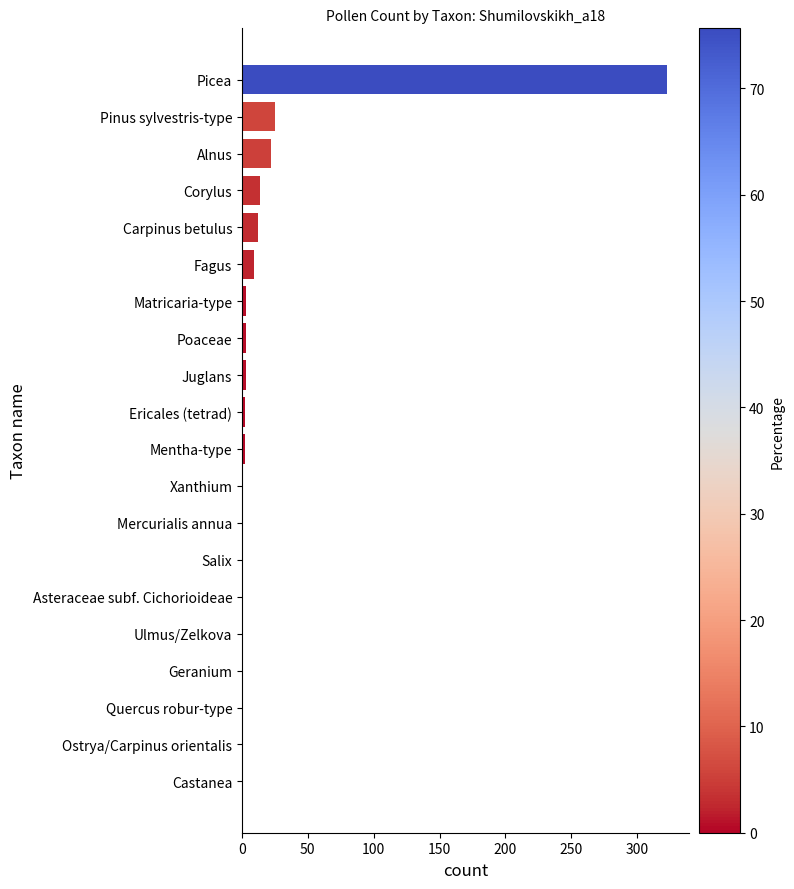

Which label corresponds to the largest value in the chart?

Picea